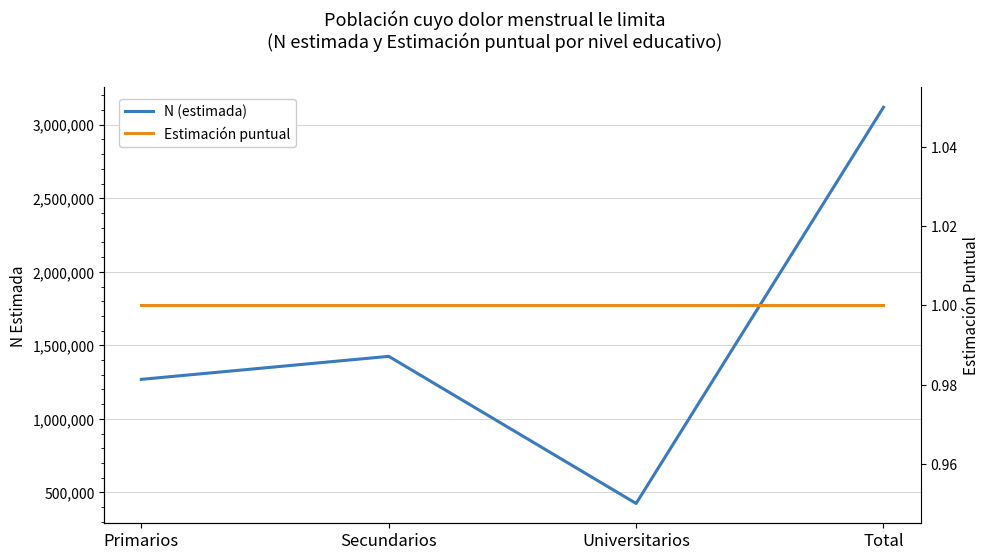

Which series changed the most between Primarios and Total?

N (estimada)